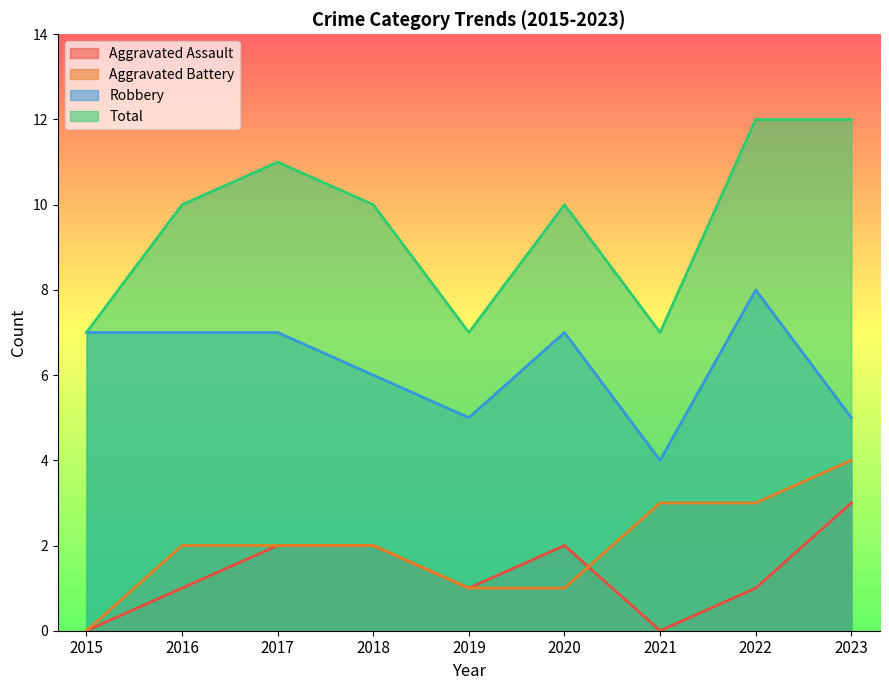

True or false: Aggravated Assault and Total cross at least once.

False